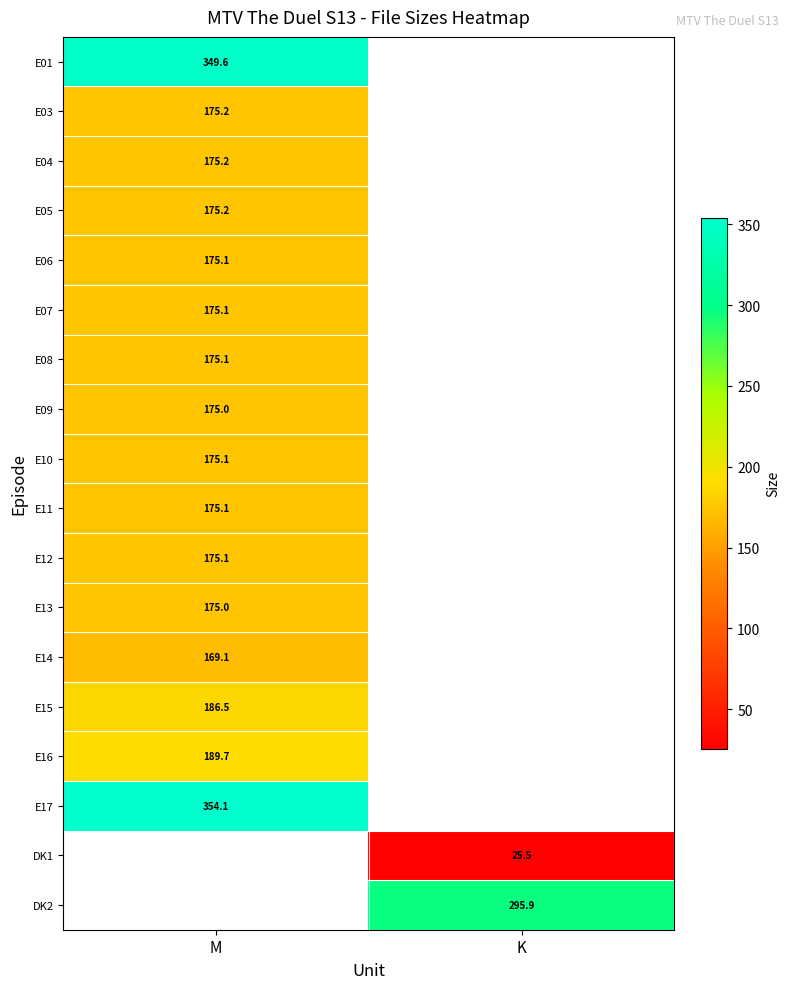

Is the value of E16 at M greater than the value of E08 at M?

Yes